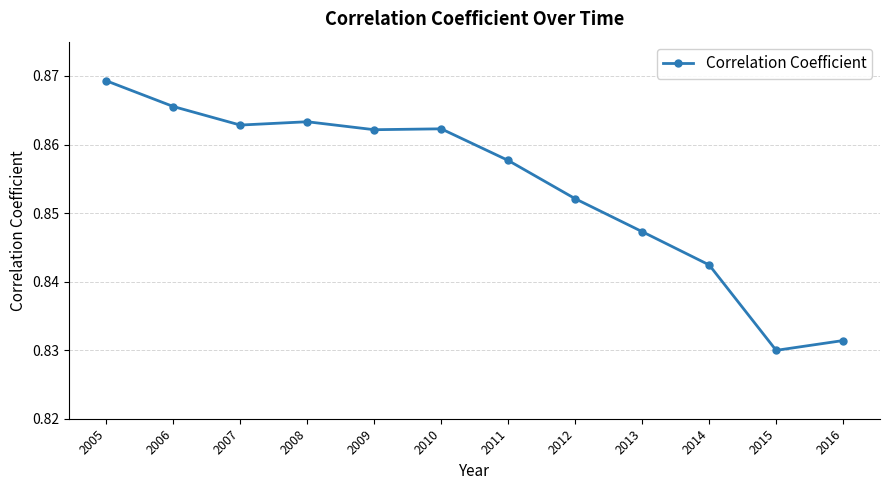

How many series are shown in this chart?

1